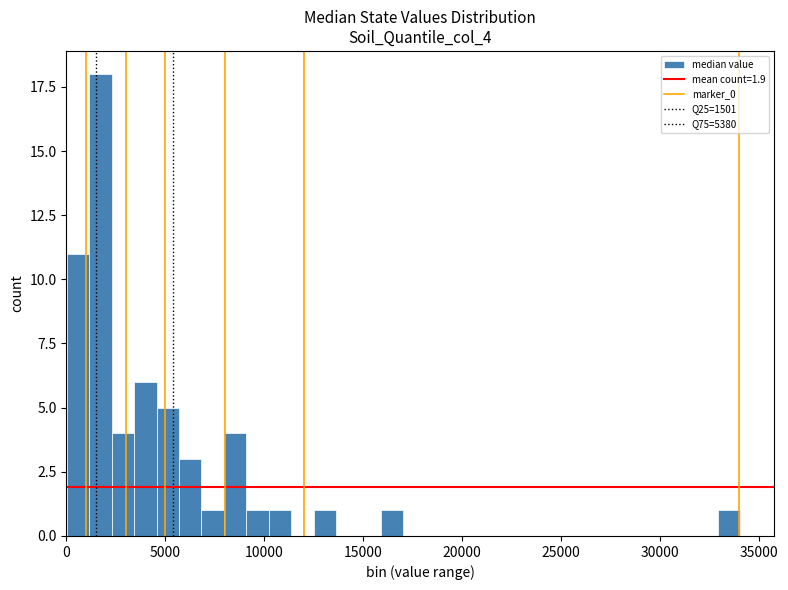

Around what value on the x-axis is the tallest bar? Give the approximate position of its centre, as read against the axis.

1500